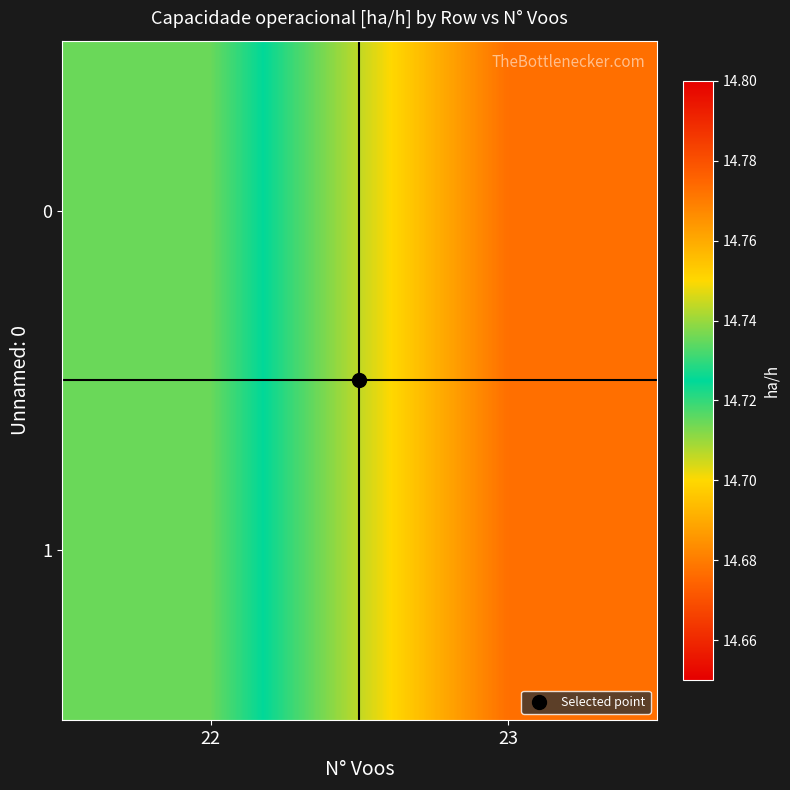

Reading right to left, what are all the values shown in this chart?

0: 23=14.7	22=14.7
1: 23=14.7	22=14.7